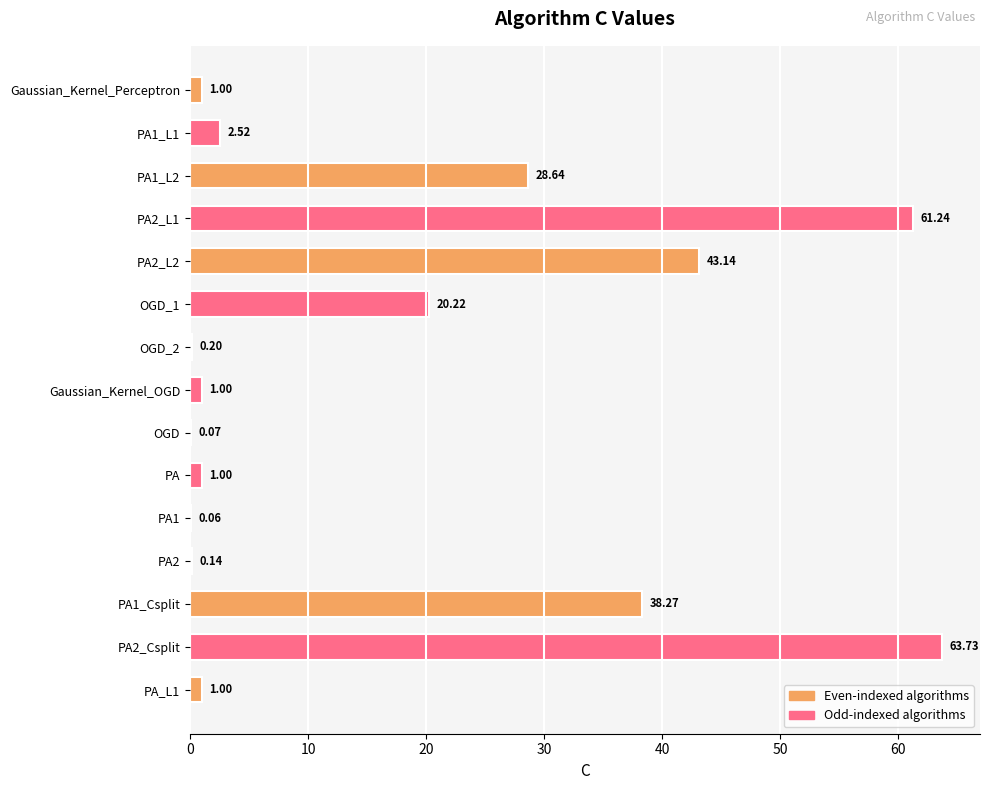

Which has a higher value, PA or PA1?

PA